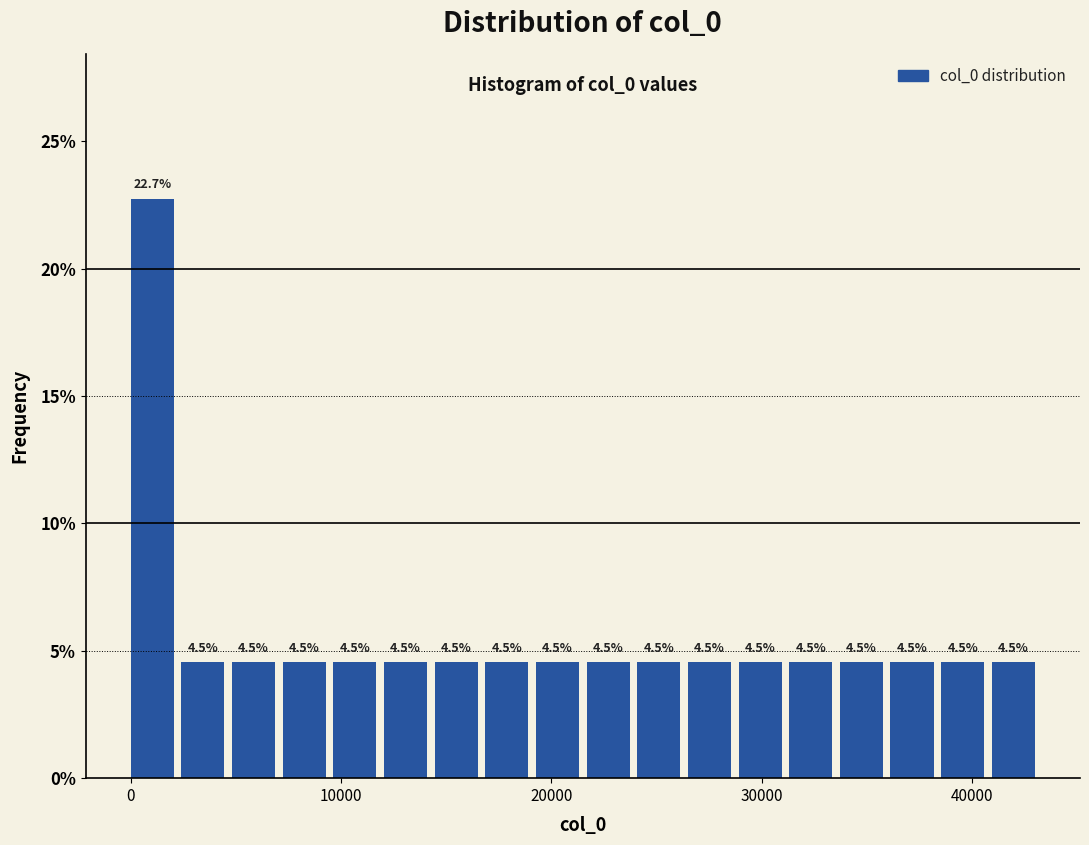

Around what value on the x-axis is the tallest bar? Give the approximate position of its centre, as read against the axis.

1000